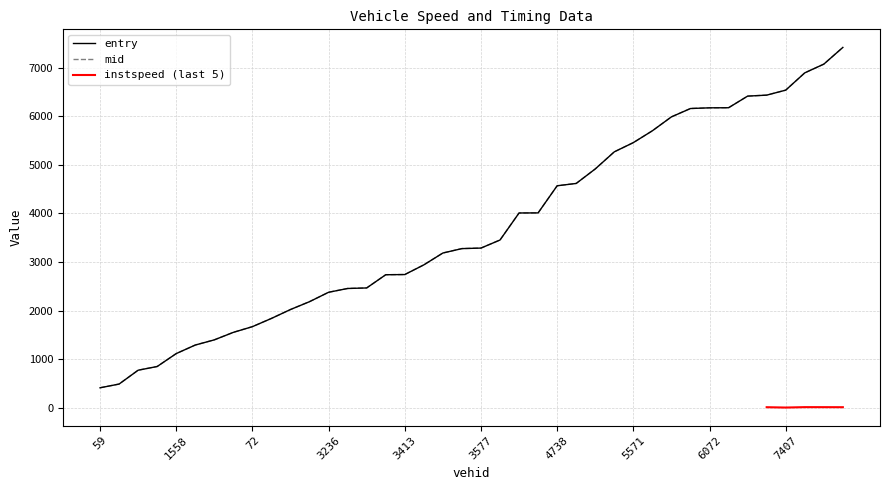

Which series has the largest range (max minus min)?

mid